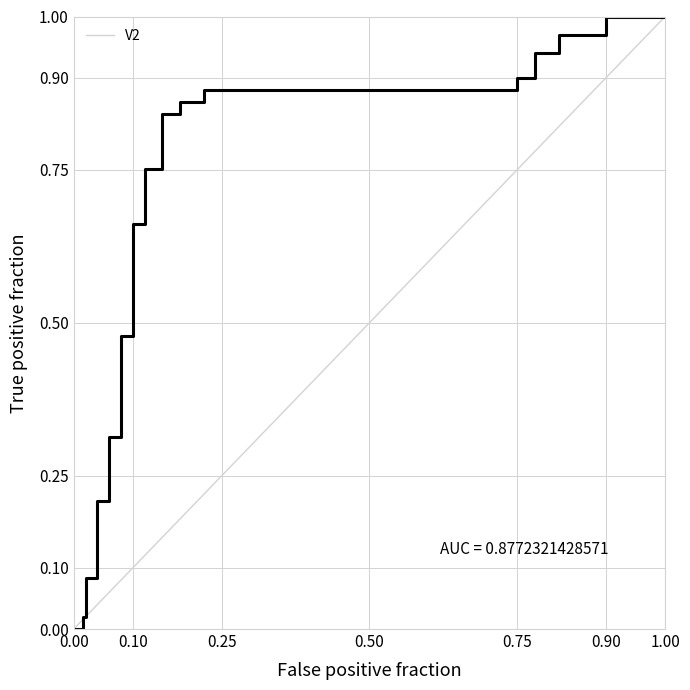

Does the chart have visible grid lines?

Yes